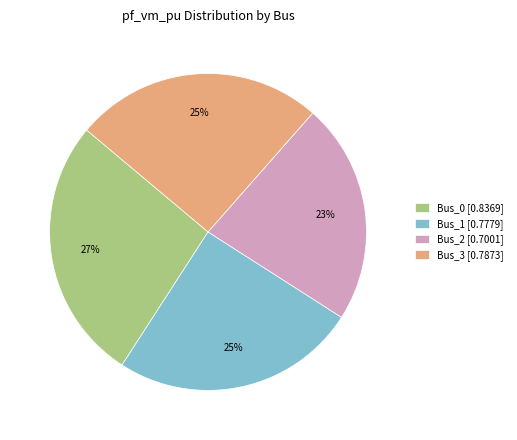

Combined, do Bus_2 [0.7001] and Bus_3 [0.7873] account for over 50%?

No